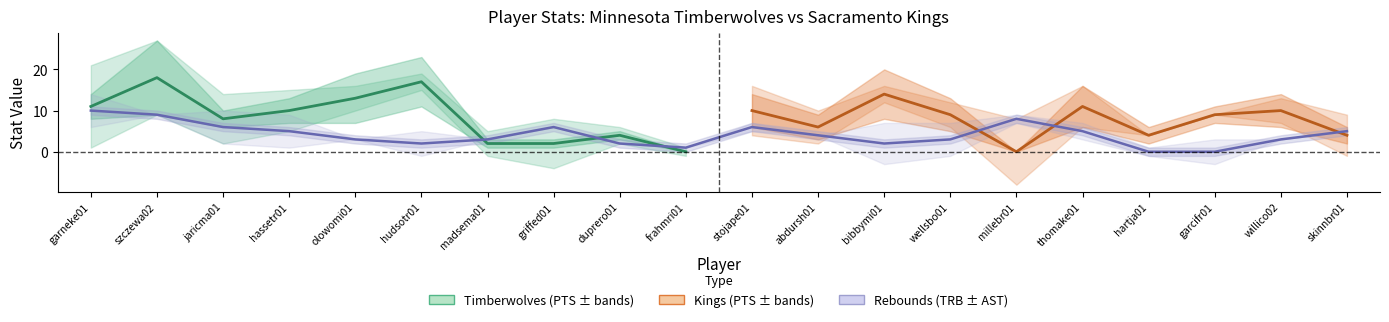

Between abdursh01 and duprero01, which is larger?

abdursh01